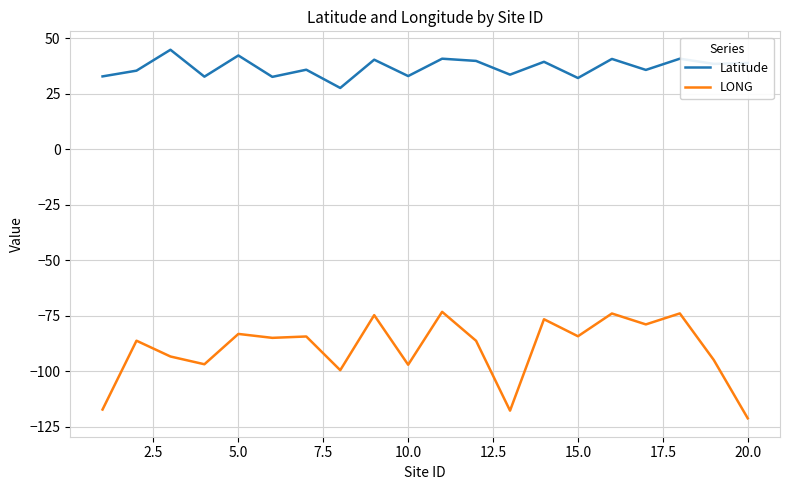

What is the difference between the maximum and second lowest values in the LONG series?

44.5